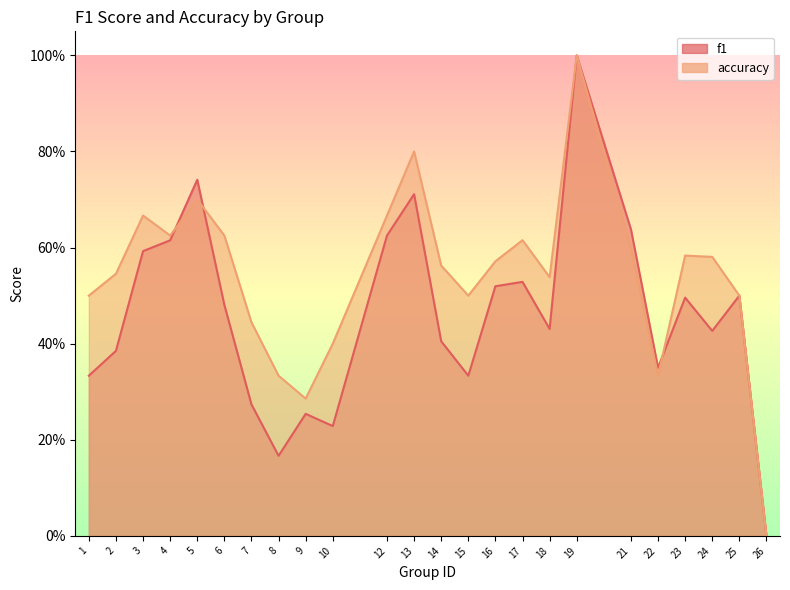

What is the value of the accuracy point at the 18th from the left?

1.0